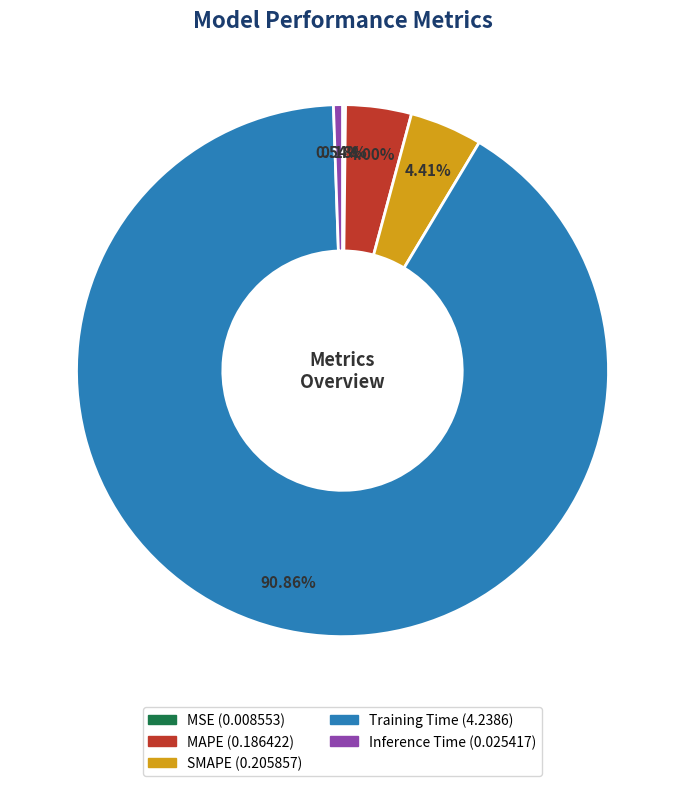

Does Inference Time represent more than half of the total?

No